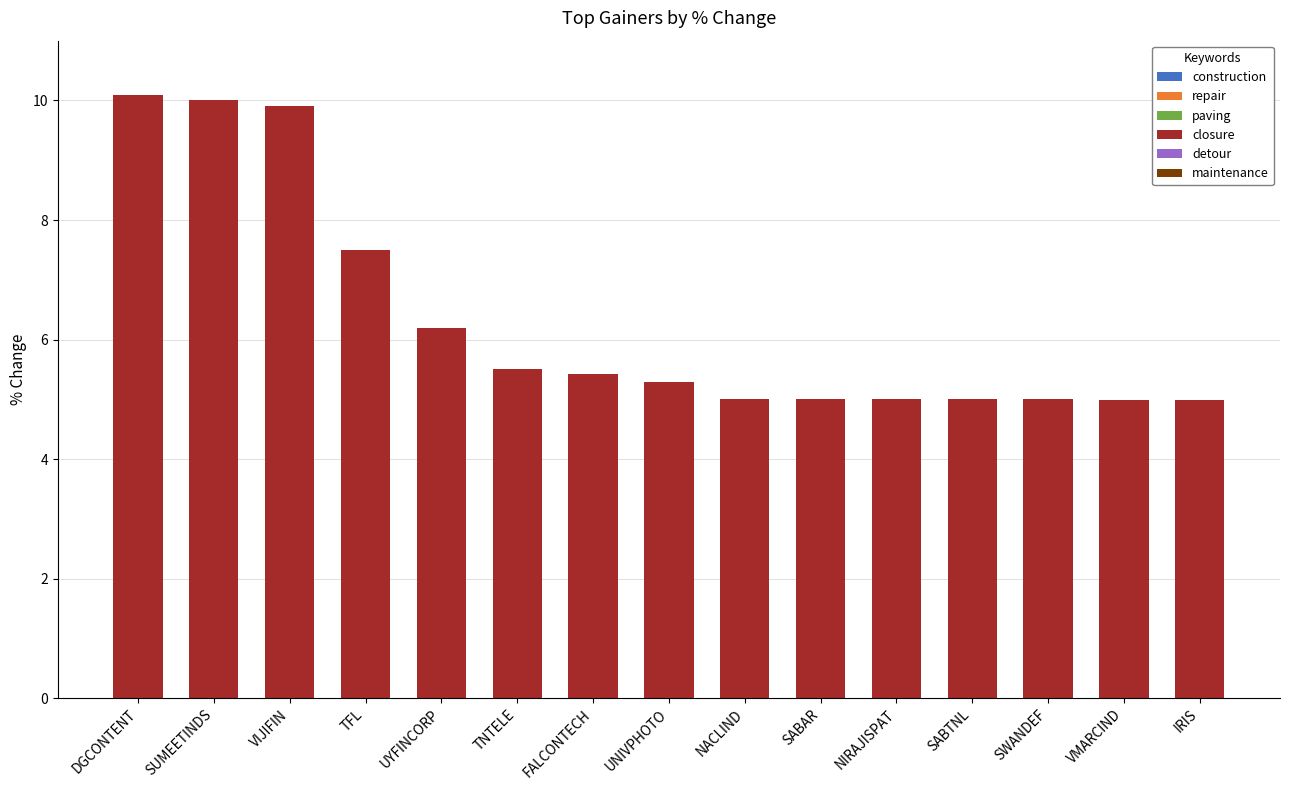

What is the smallest value displayed?

5.0